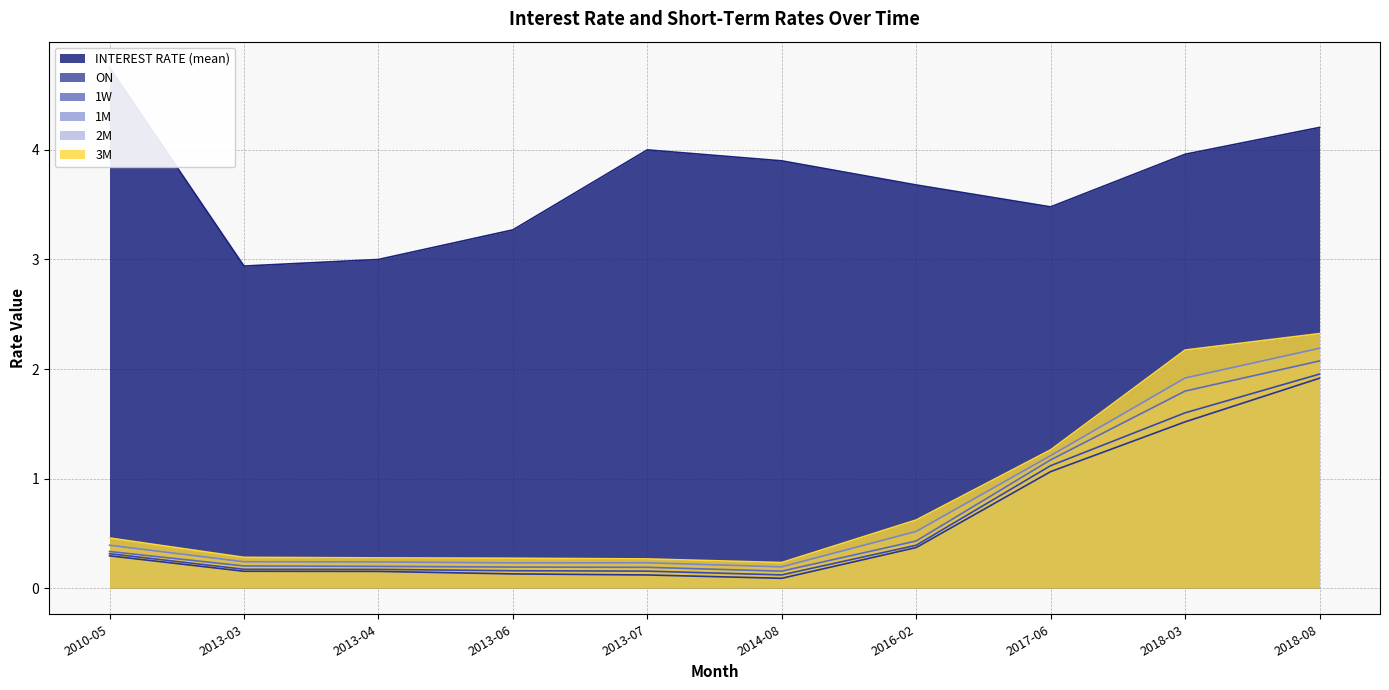

What is the average value of the 3M series?

0.8